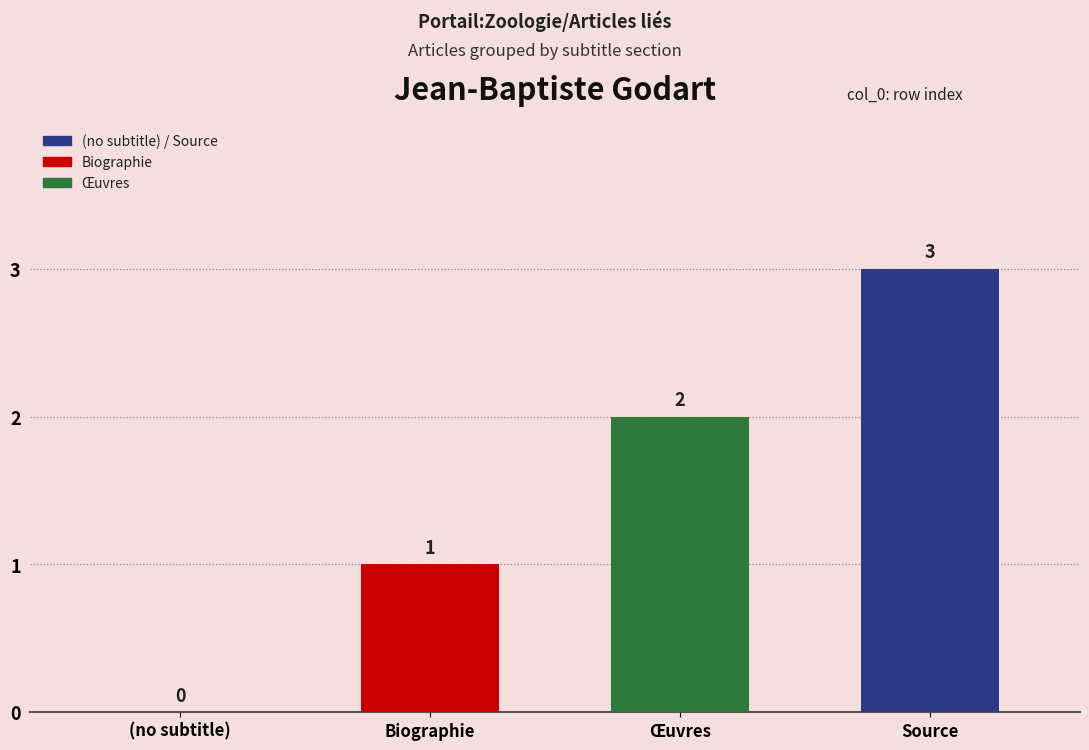

How many values exceed 2?

1